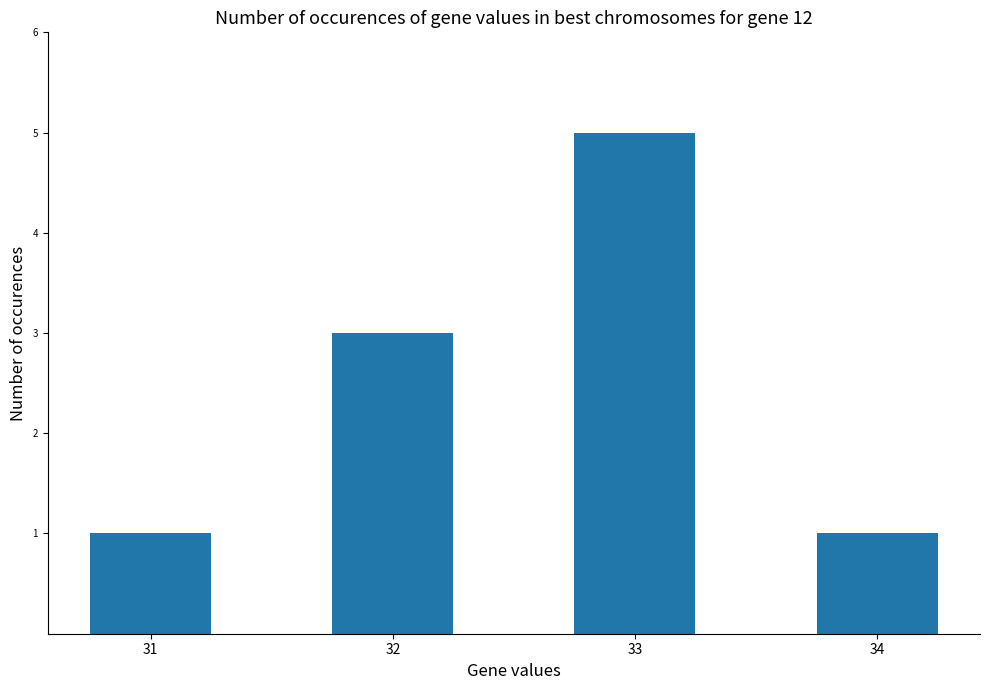

Reading left to right, transcribe all the data shown in this chart.

1	3	5	1